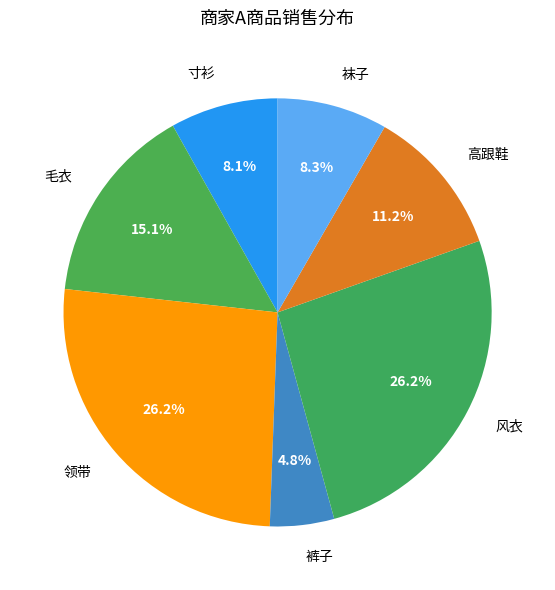

What is the smallest slice in the pie chart?

裤子